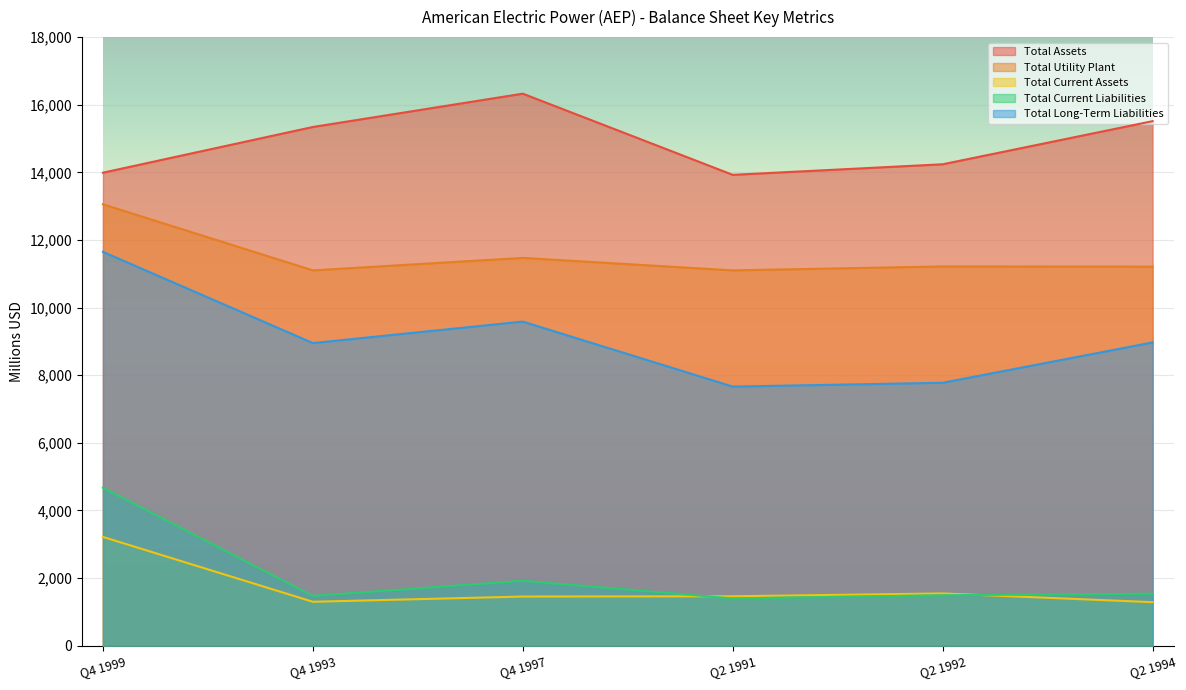

Which series changed the most between Q4 1993 and Q4 1997?

Total Assets